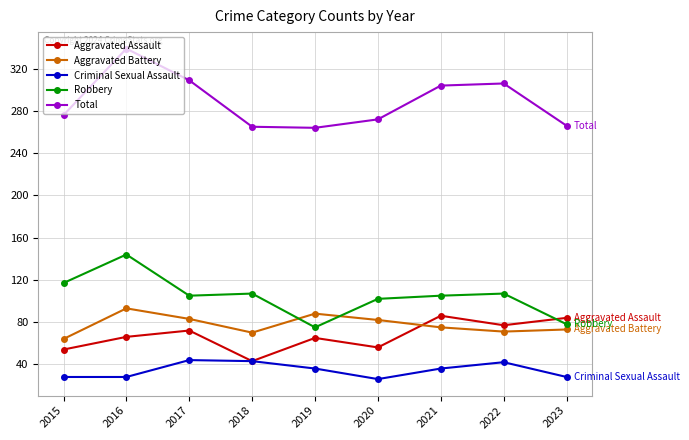

The value of Robbery at 2021 is 105. True or false?

True